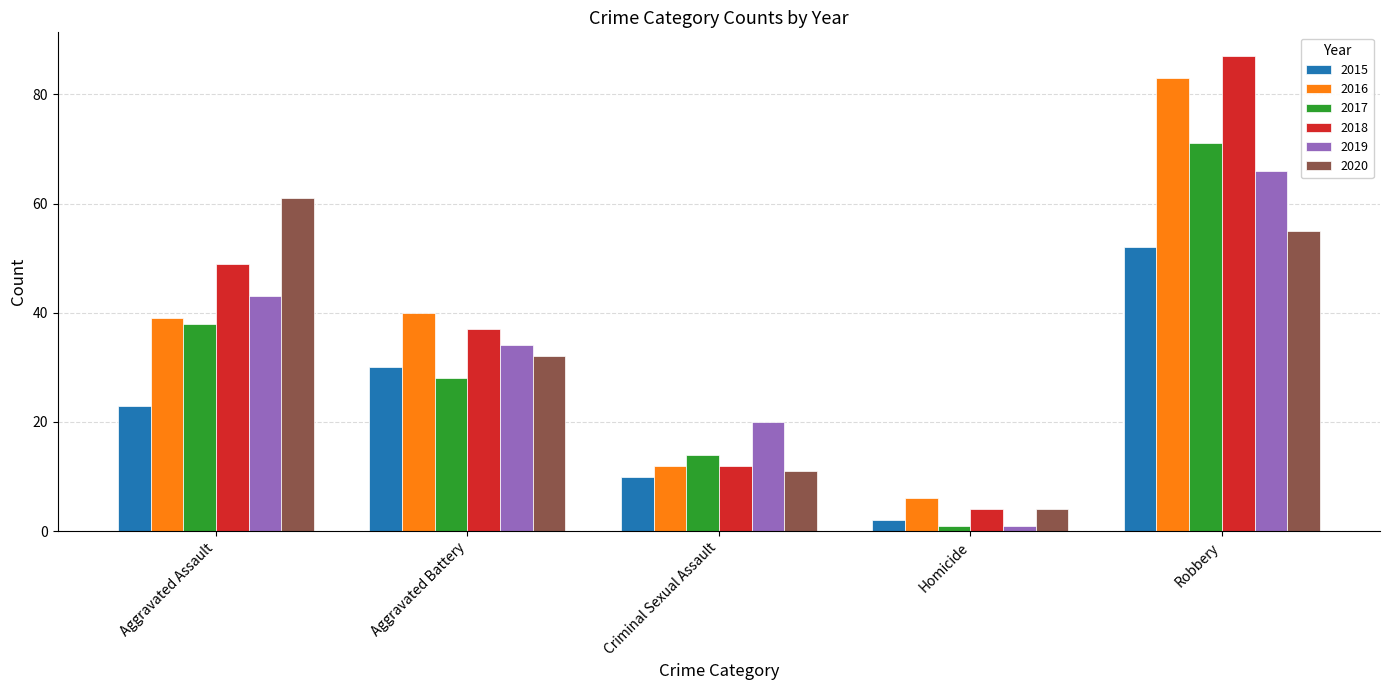

What is the difference between the maximum and minimum values in the 2016 series?

77